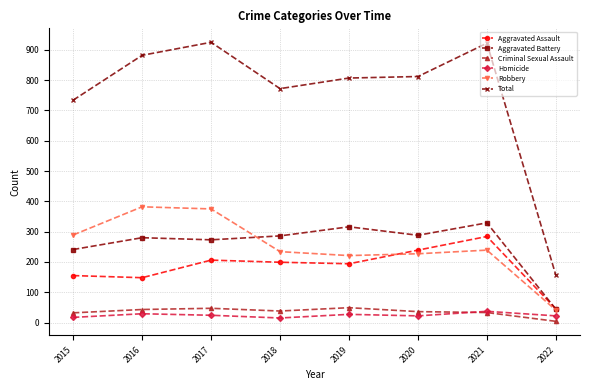

Is it true that Aggravated Battery equals 280 at 2016?

True